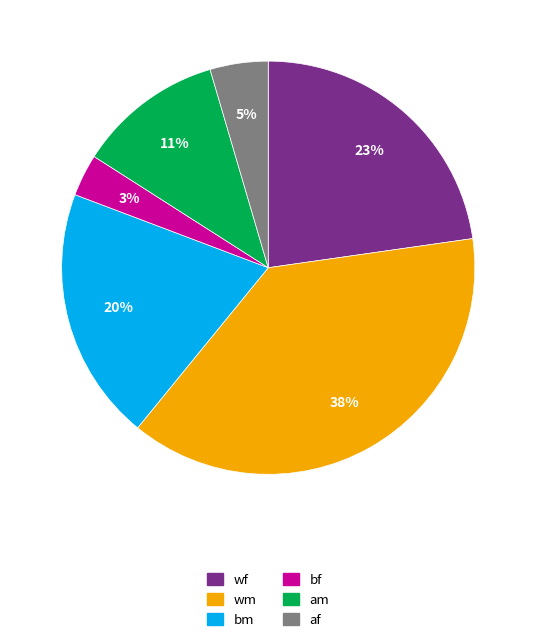

True or false: am accounts for 24% of the total.

False